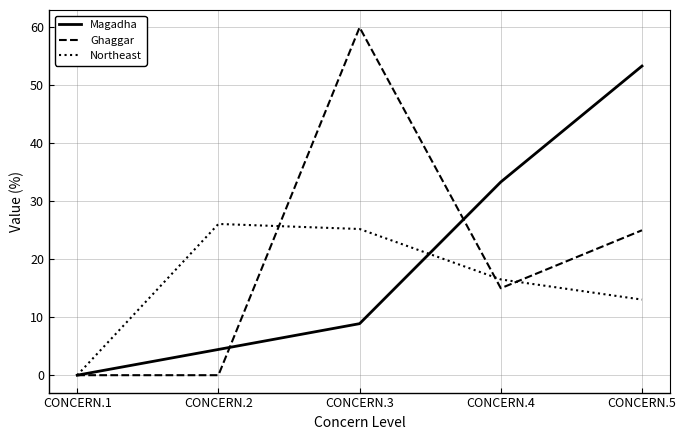

At CONCERN.2, list the series in order from largest to smallest.

Northeast, Magadha, Ghaggar